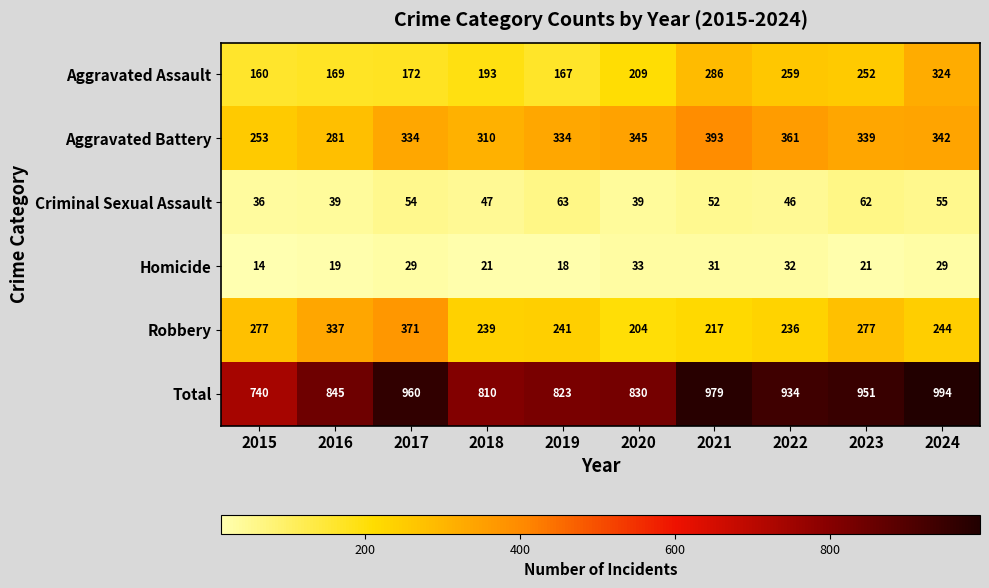

What is the difference between the second highest and minimum values in the Total series?

239